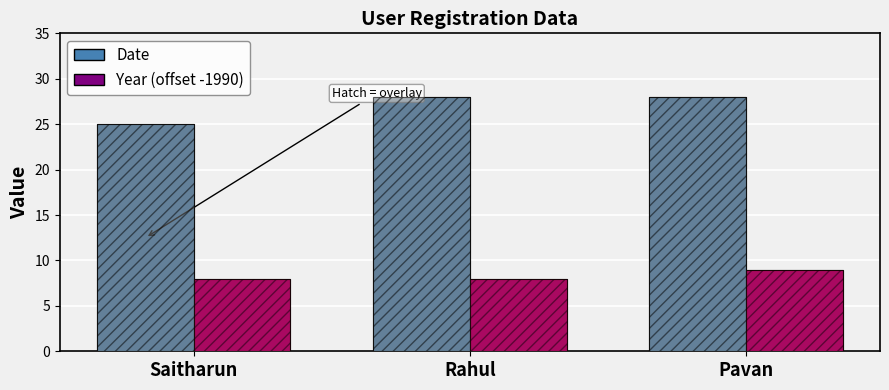

What is the sum of all Date values?

81